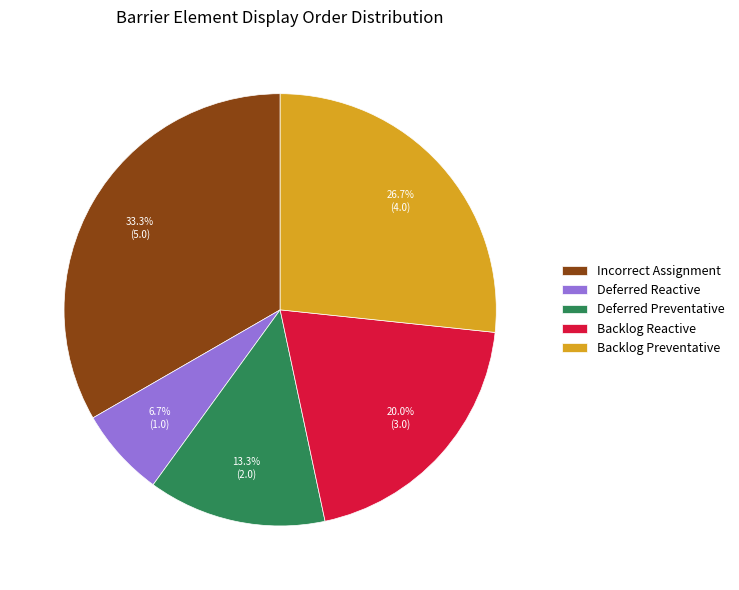

Is it true that Backlog Preventative is 27% of the pie?

True